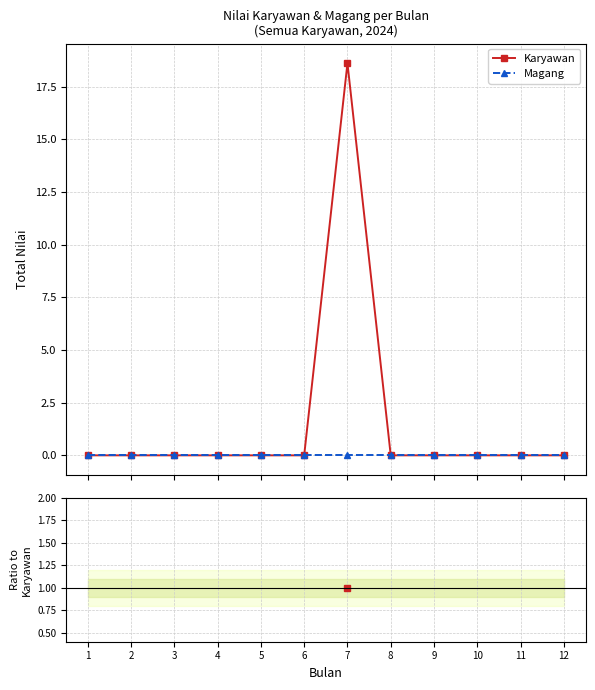

Between 6 and 10, which is larger?

10